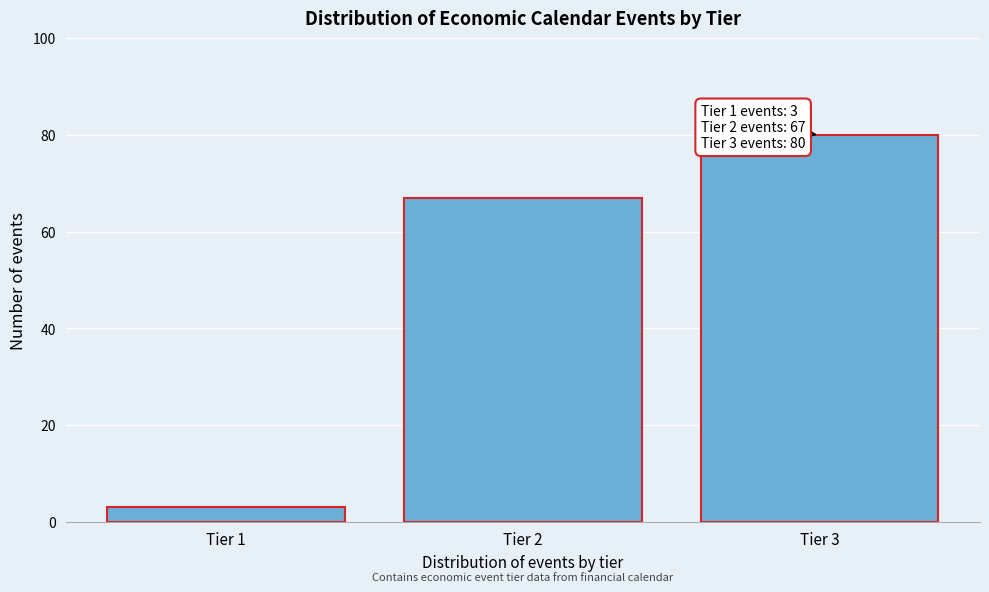

Reading left to right, what are all the values shown in this chart?

Tier 1=3	Tier 2=67	Tier 3=80